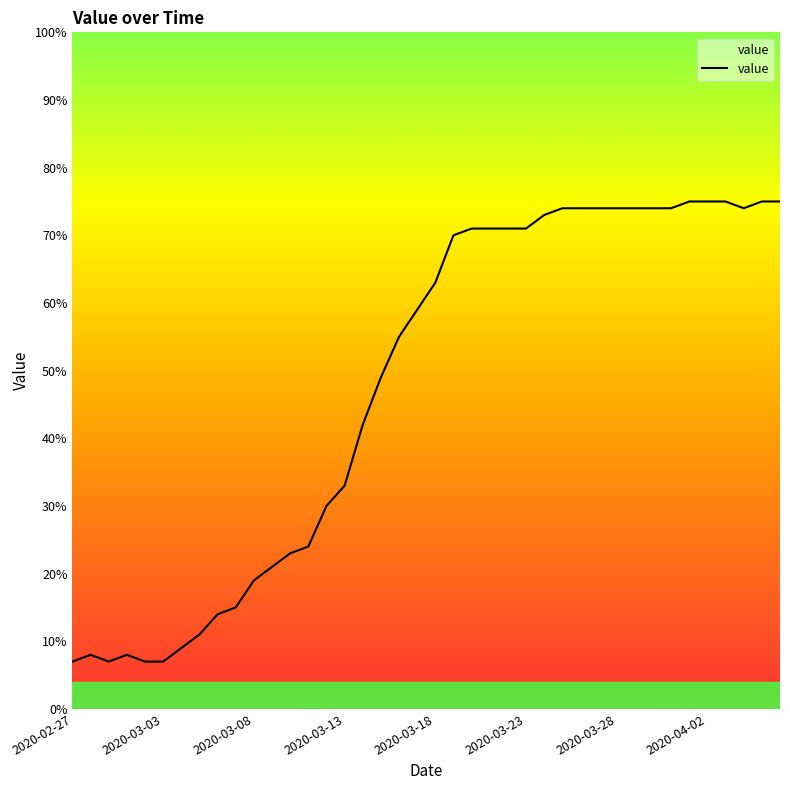

What is the minimum value shown in the chart?

7